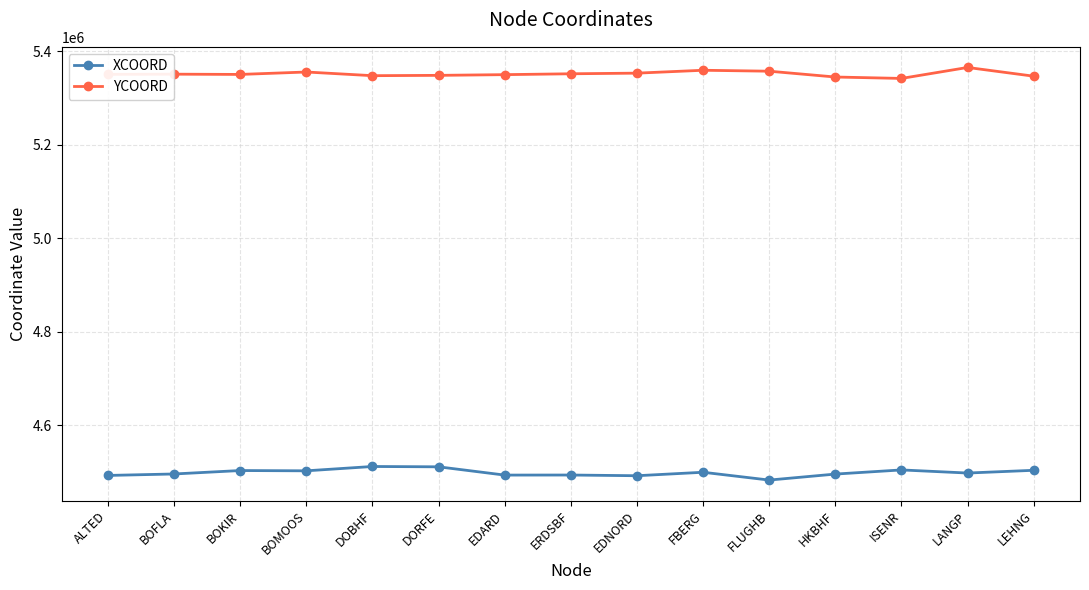

What is the approximate value of YCOORD at BOFLA?

5350882.5